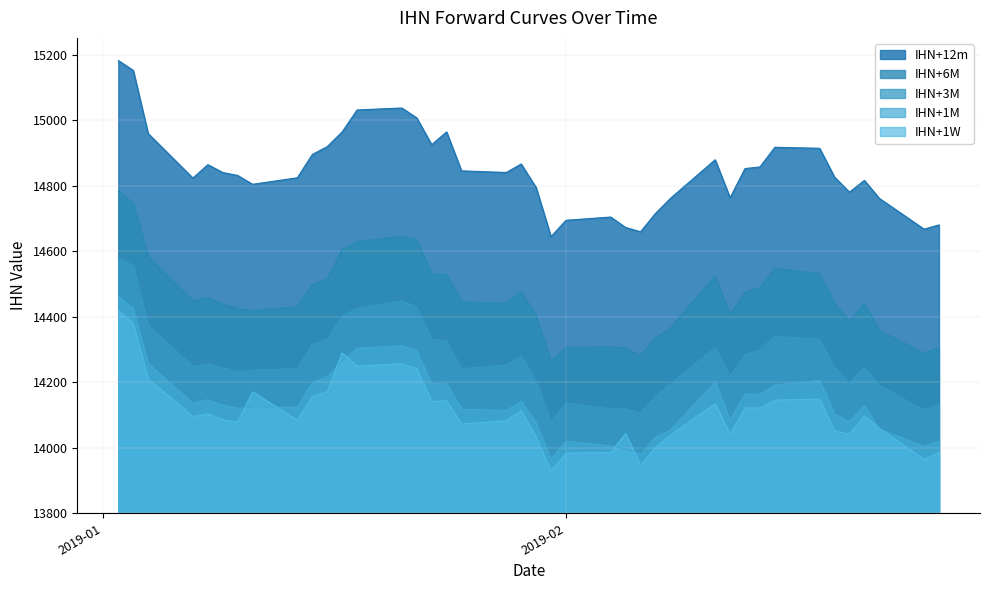

Which series has the largest total across all categories?

IHN+12m